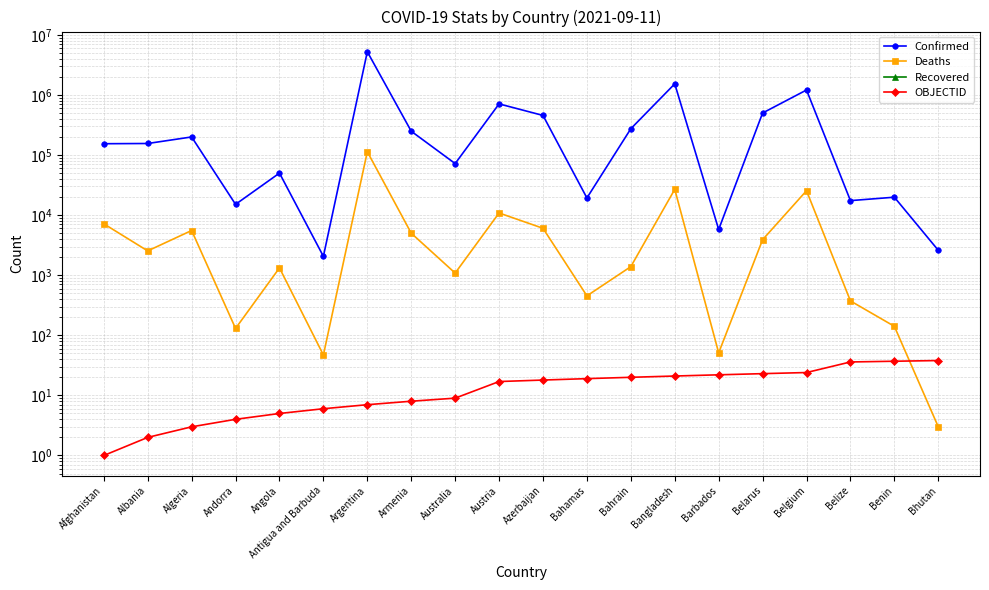

What is the approximate value of Deaths at Belarus, to the nearest 10?

3890